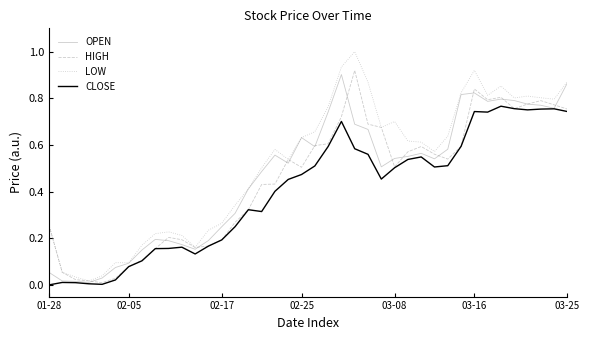

Which series has the widest spread of values?

LOW